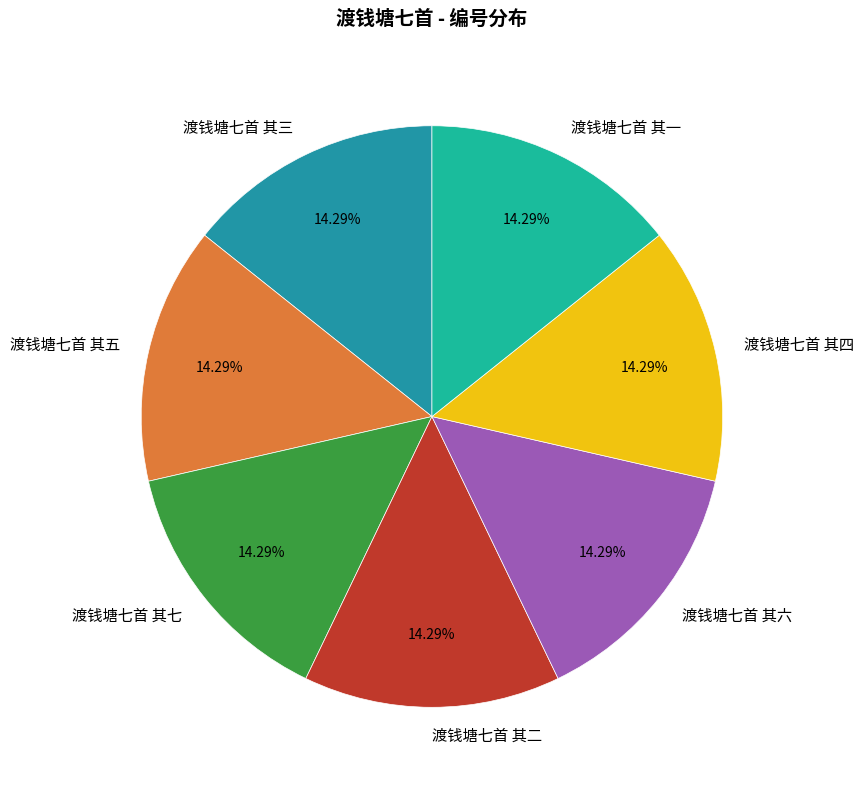

What is the total percentage of 渡钱塘七首 其一 and 渡钱塘七首 其二?

28.6%